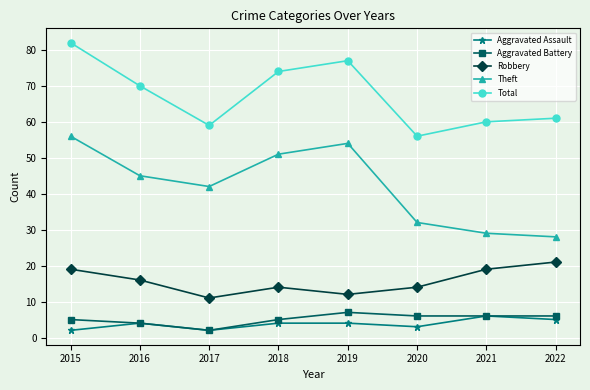

True or false: Total and Aggravated Assault cross at least once.

False